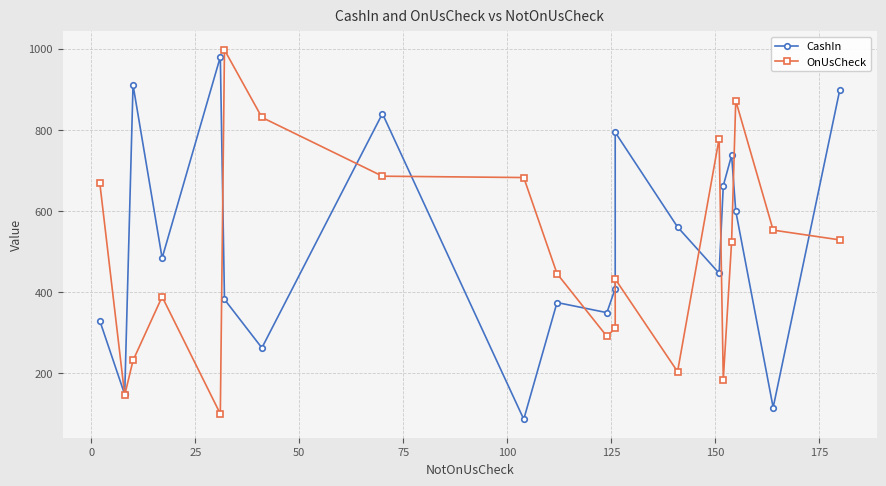

What is the value of the CashIn point at the 5th from the left?

980.1